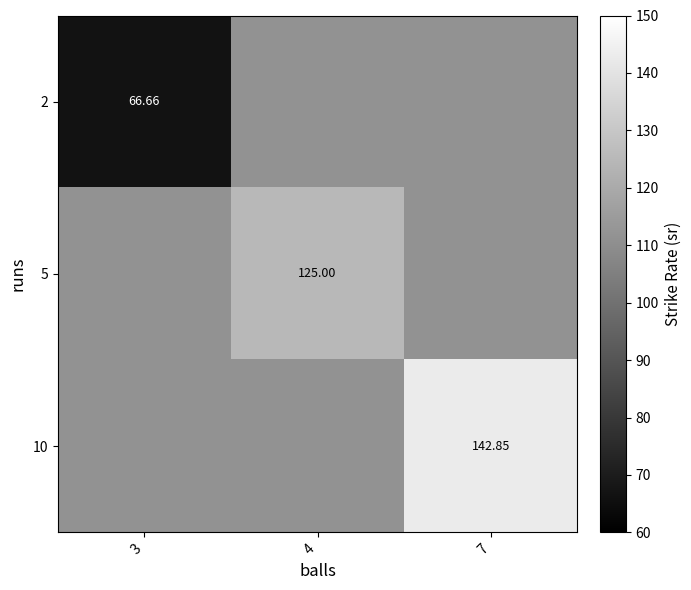

What is the sum of all 10 values?

365.9